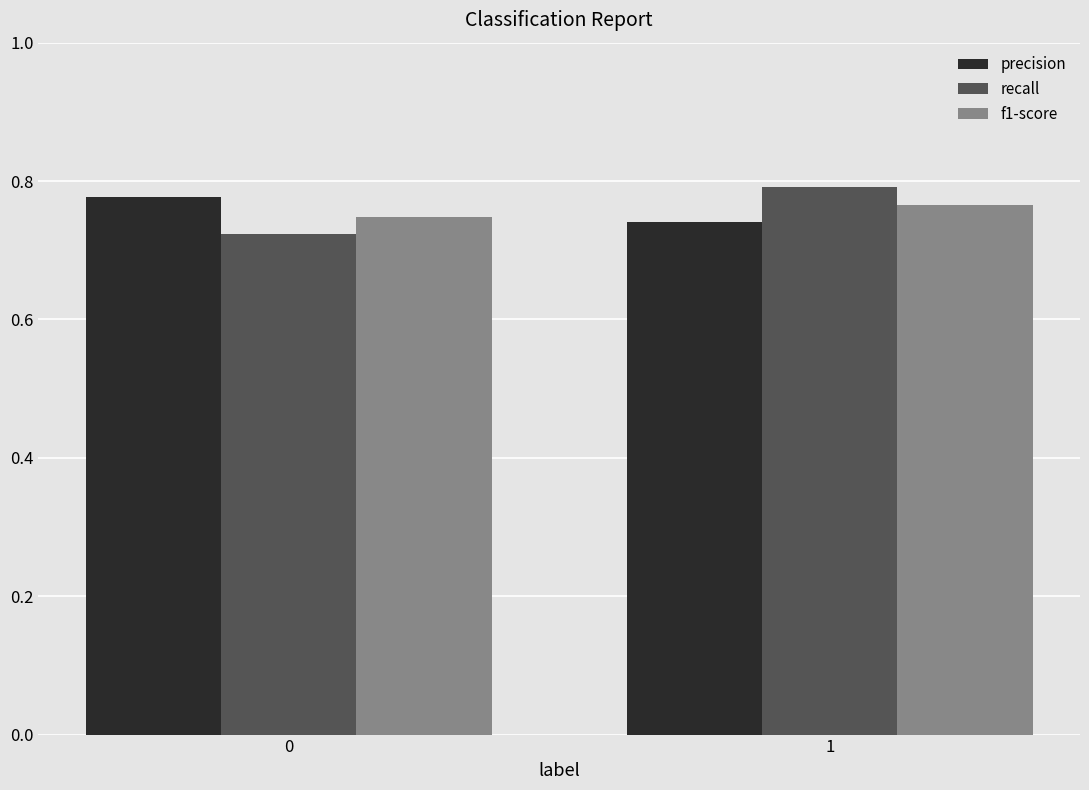

Which series has the largest range (max minus min)?

recall